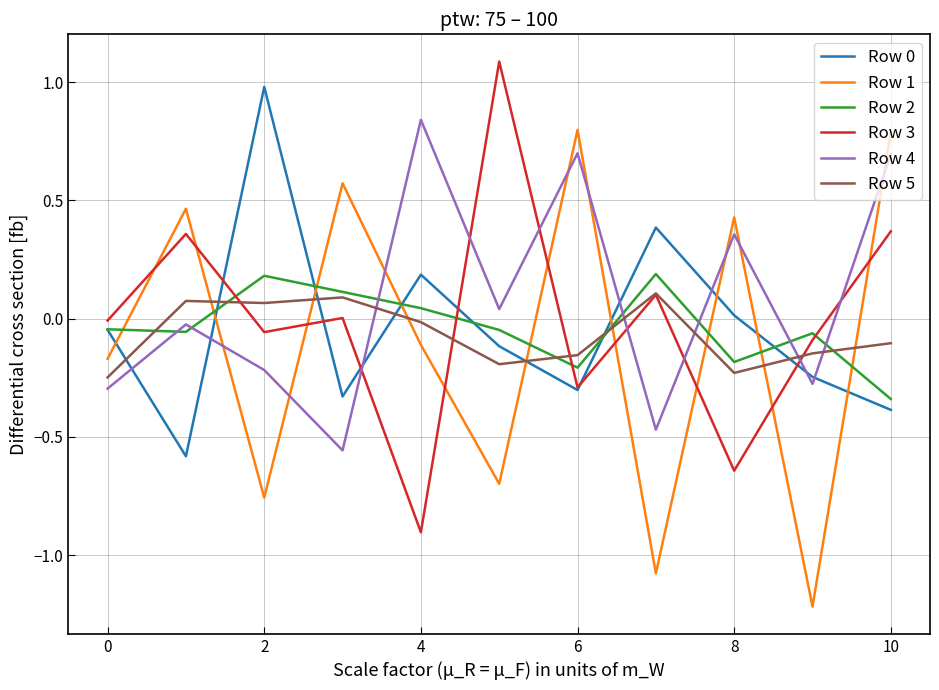

Which series ends up on top after the final intersection of Row 4 and Row 0?

Row 4